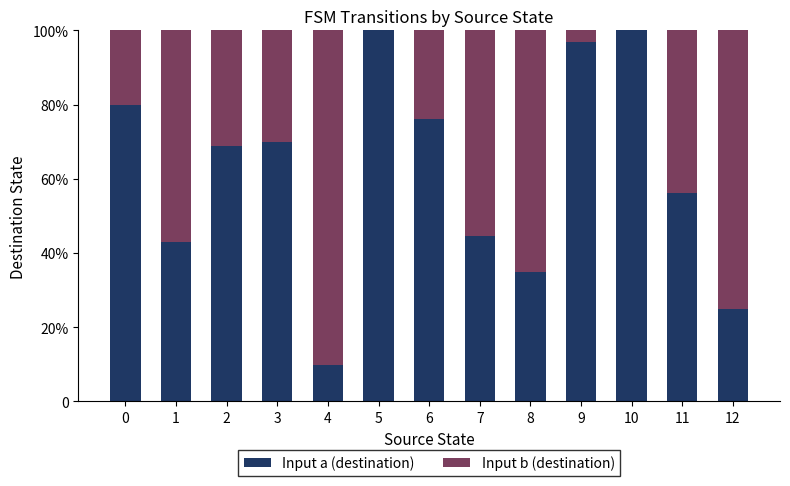

What are all the series names shown in the legend?

Input a (destination), Input b (destination)